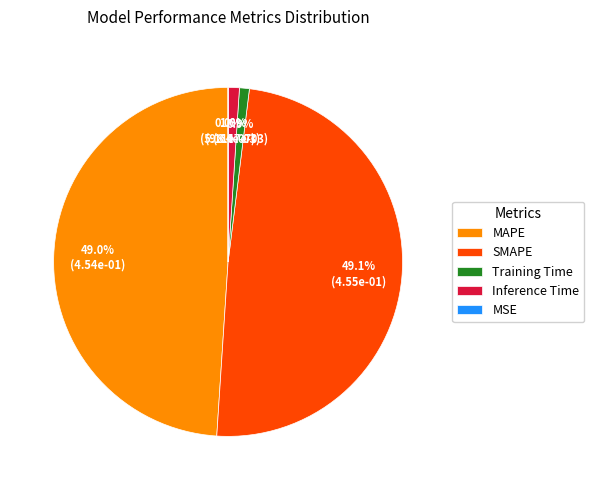

The Training Time slice represents 1% of the pie. True or false?

True